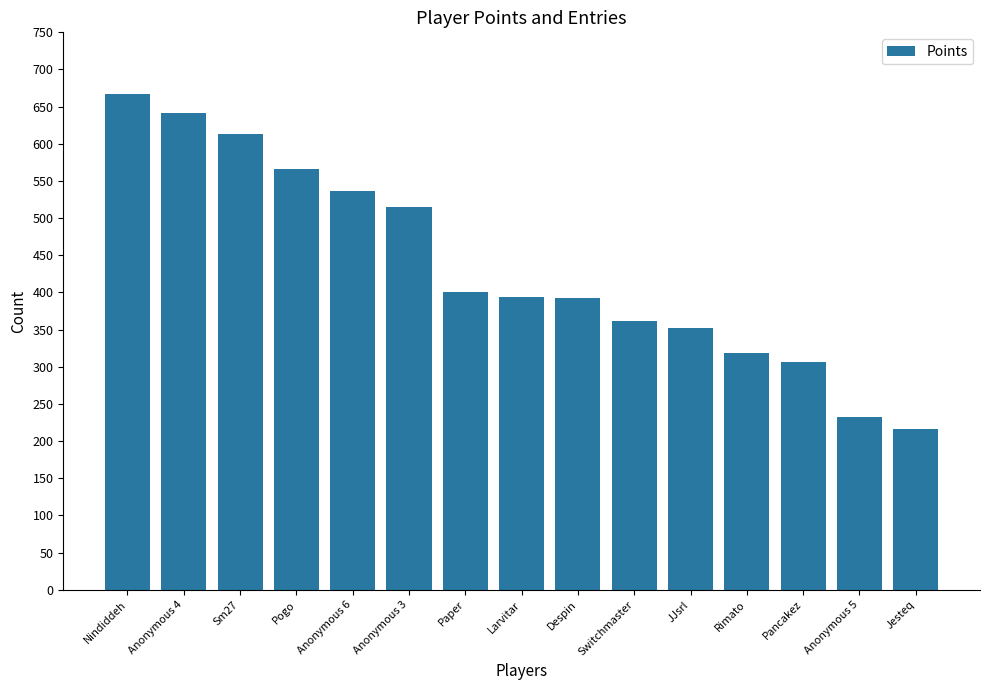

What is the change in value from Nindiddeh to JJsrl?

-315